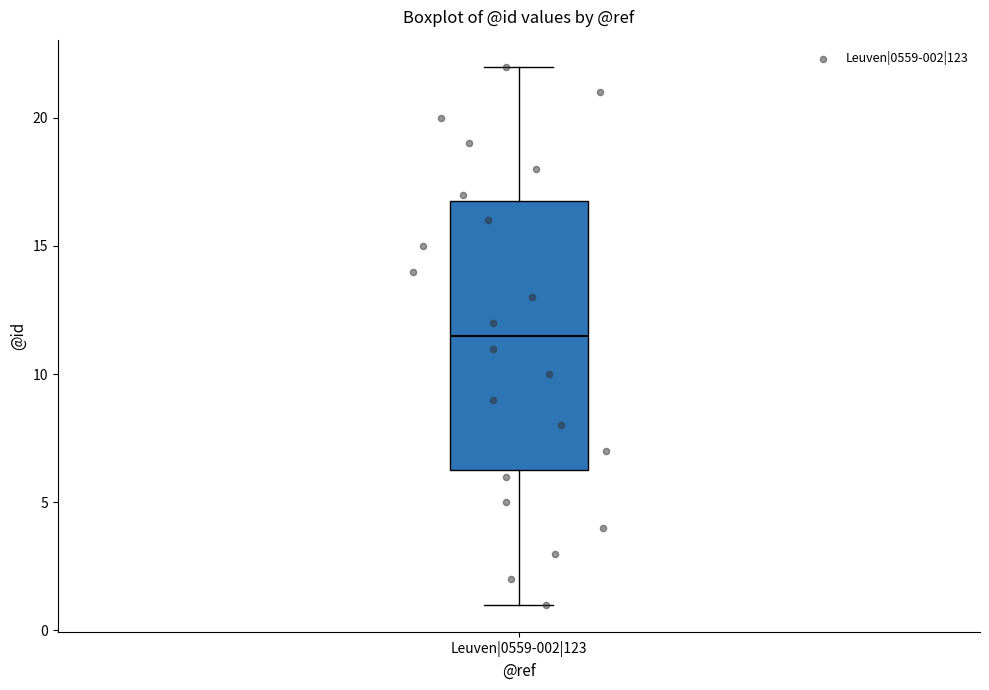

Transcribe this box plot: give where the median line is, the range the box spans, and where the two whiskers end, as read against the y-axis. The values are not printed on the chart, so give them approximately, as read against the axis.

median 11.5, box 6.5 to 17.0, whiskers 1.0 to 22.0